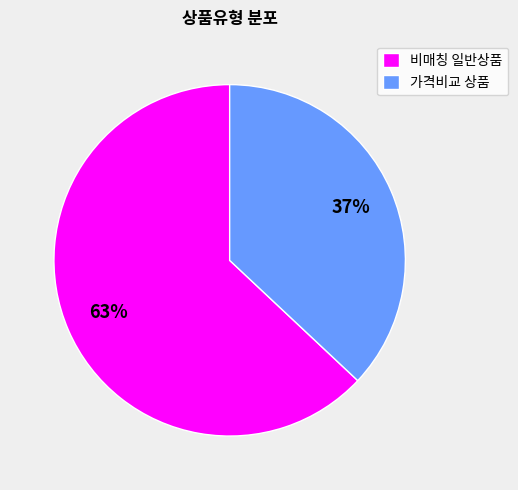

How many slices are in this pie chart?

2